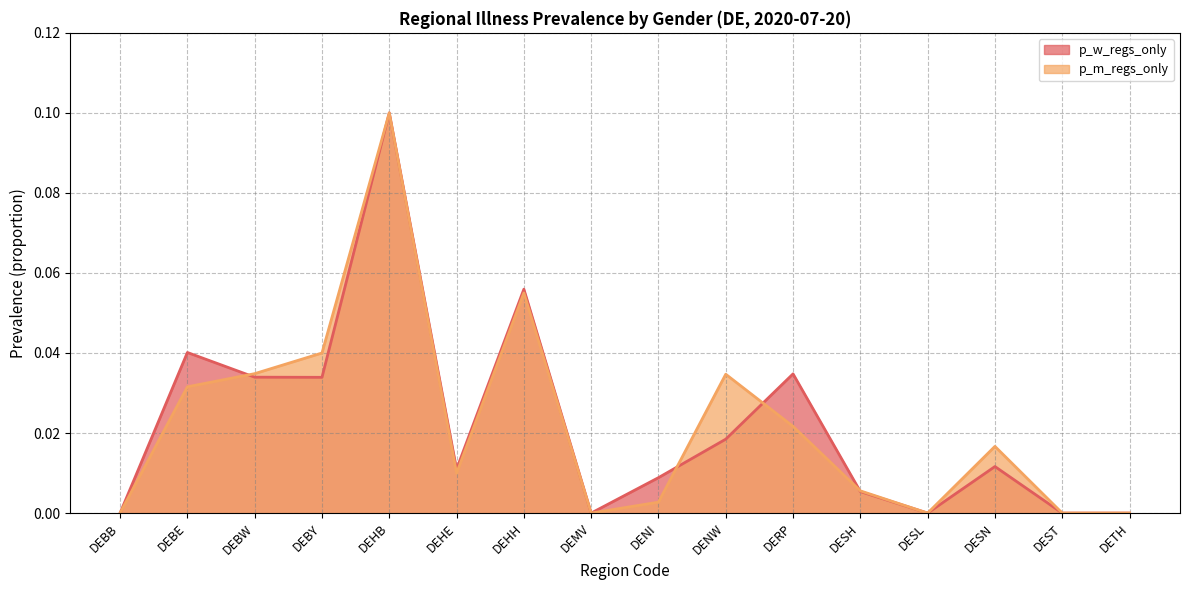

Reading left to right, extract all data points from this chart.

p_w_regs_only: DEBB=0.0	DEBE=0.0	DEBW=0.0	DEBY=0.0	DEHB=0.1	DEHE=0.0	DEHH=0.1	DEMV=0.0	DENI=0.0	DENW=0.0	DERP=0.0	DESH=0.0	DESL=0.0	DESN=0.0	DEST=0.0	DETH=0.0
p_m_regs_only: DEBB=0.0	DEBE=0.0	DEBW=0.0	DEBY=0.0	DEHB=0.1	DEHE=0.0	DEHH=0.1	DEMV=0.0	DENI=0.0	DENW=0.0	DERP=0.0	DESH=0.0	DESL=0.0	DESN=0.0	DEST=0.0	DETH=0.0